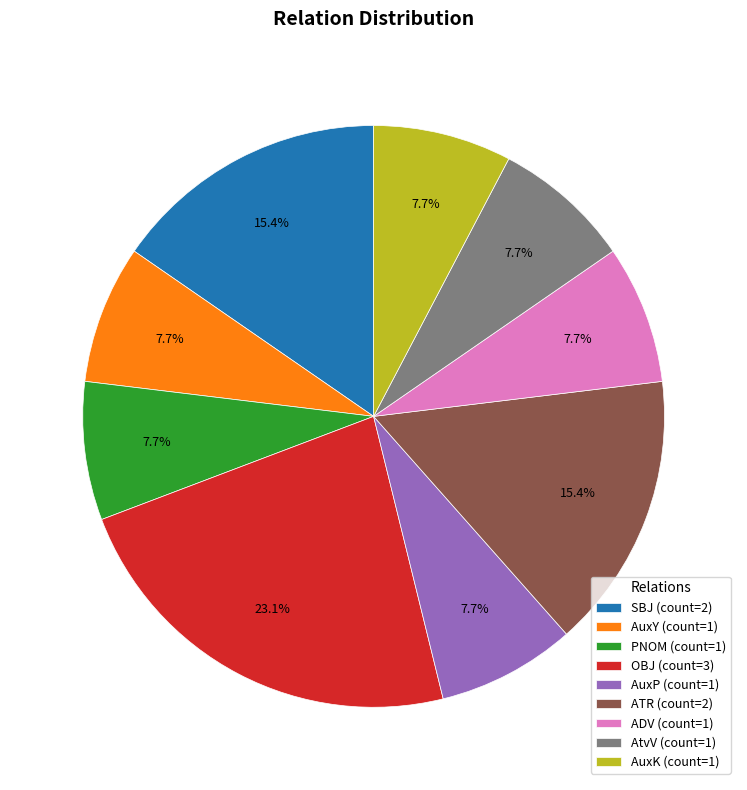

What is the total percentage of ADV and AuxP?

15.4%